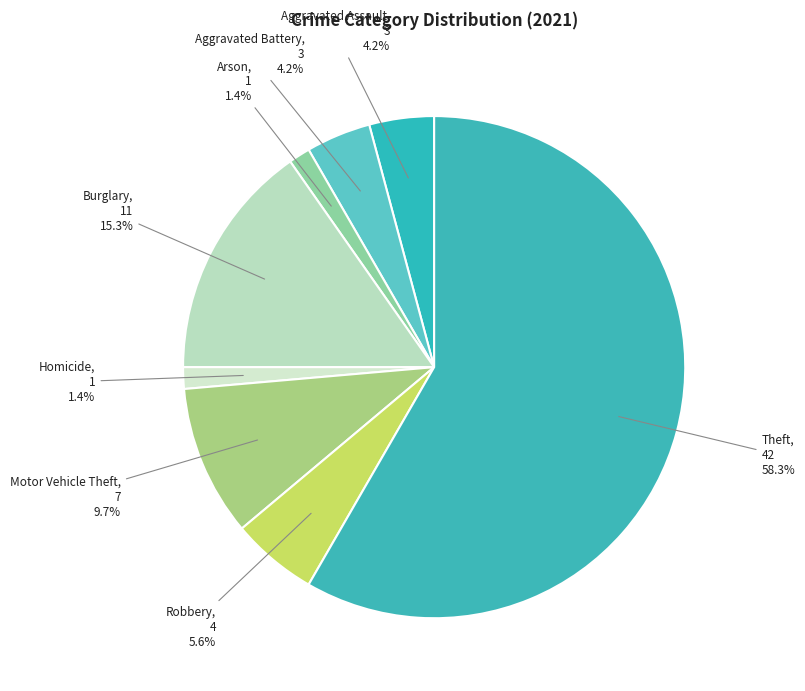

What percentage is NOT represented by Arson?

98.6%